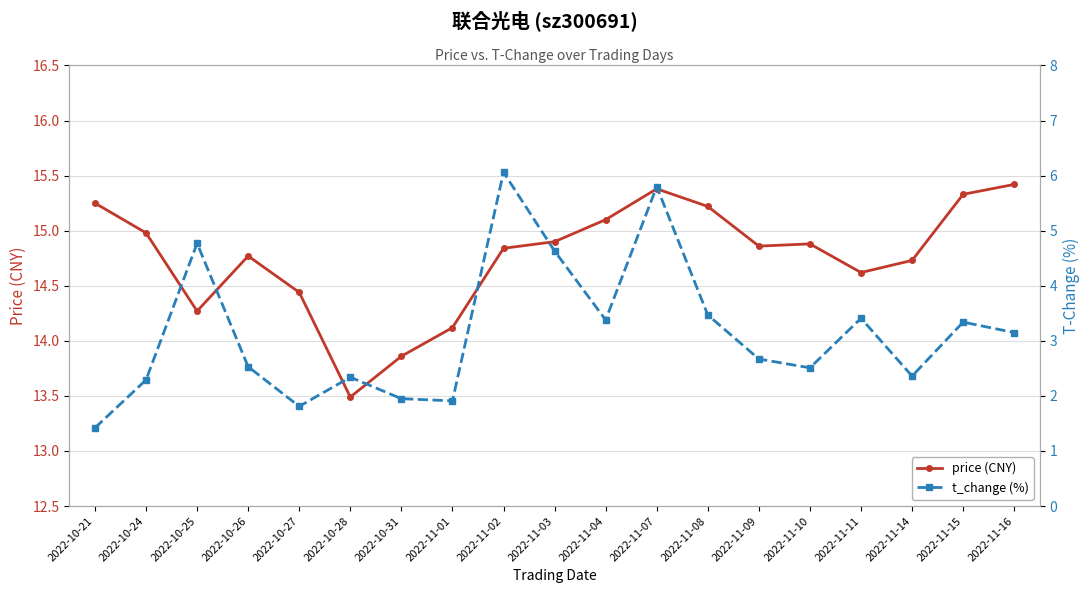

Between 2022-10-21 and 2022-10-27, which series saw the biggest shift?

price (CNY)